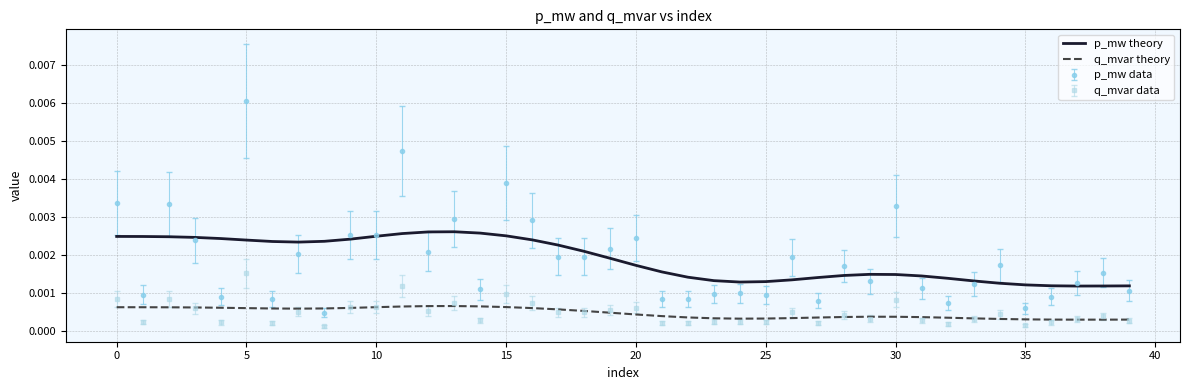

Which series has the widest spread of values?

p_mw data